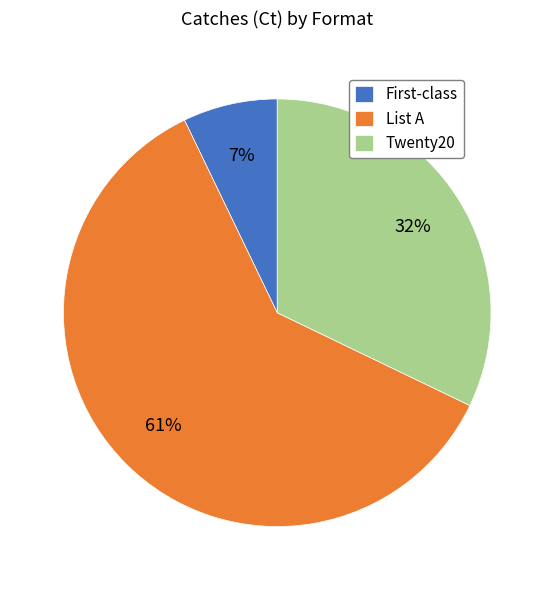

Do Twenty20 and List A together represent more than half of the pie?

Yes